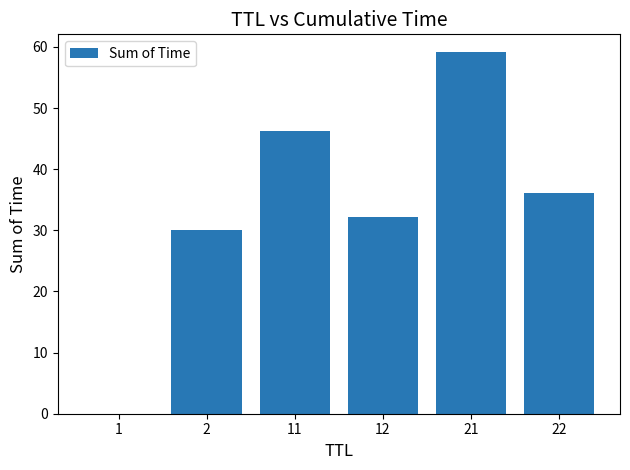

What value does the data have at 2?

30.0